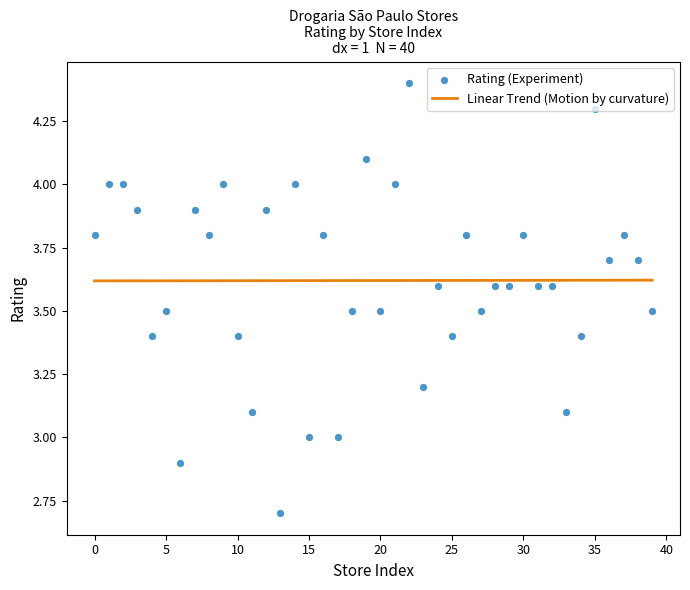

Which series reaches the maximum Y coordinate?

Rating (Experiment)